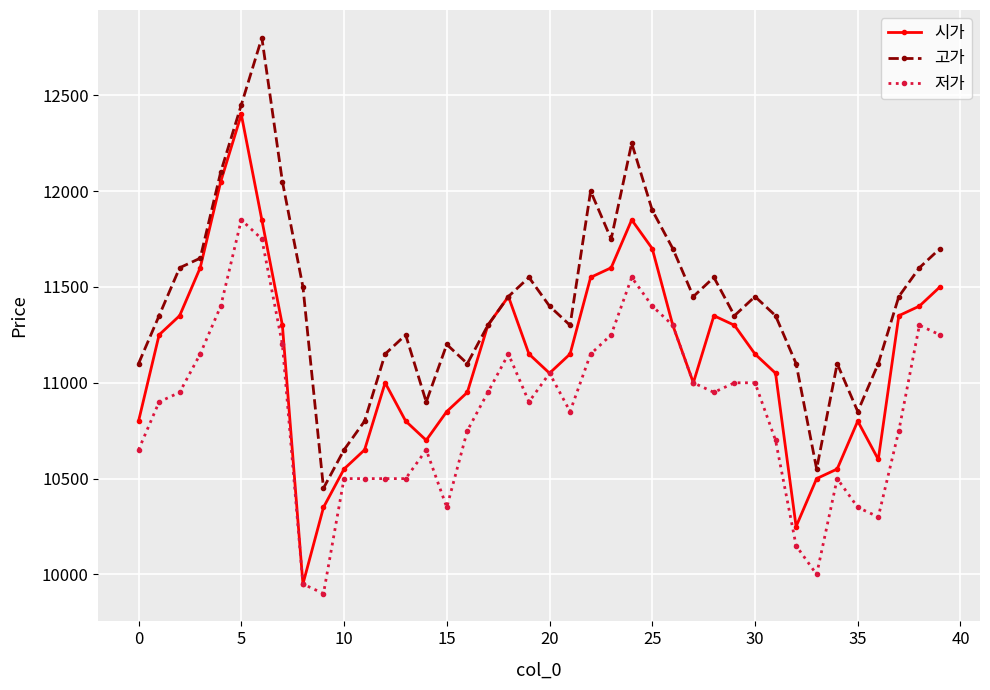

Count the number of data series in this chart.

3